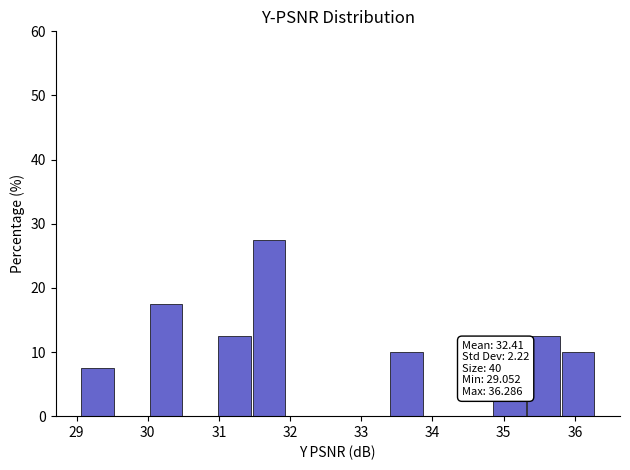

Over which range of the x-axis is the bar tallest?

31.5 to 31.9